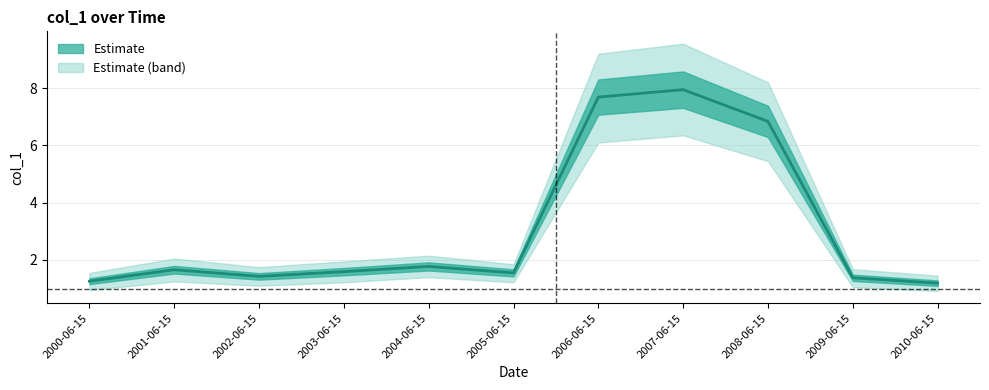

Is this an area chart (filled region under the line)?

No